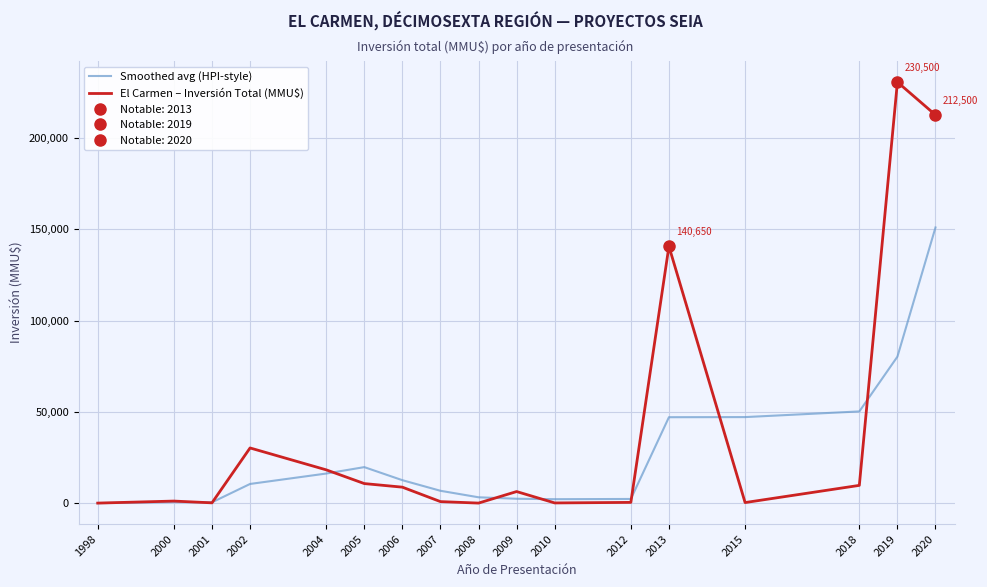

At which label does Smoothed avg (HPI-style) first exceed 10680?

2004